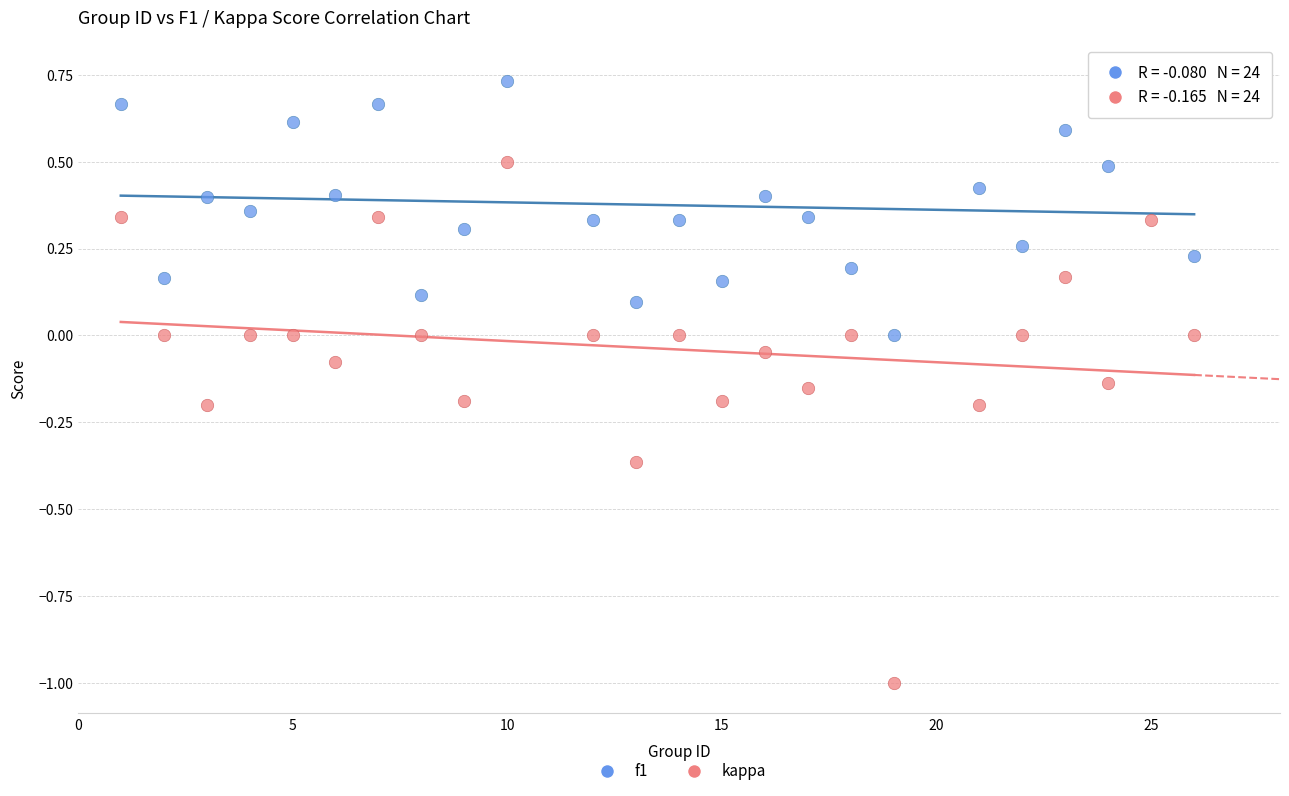

Which series reaches the minimum Y coordinate?

kappa